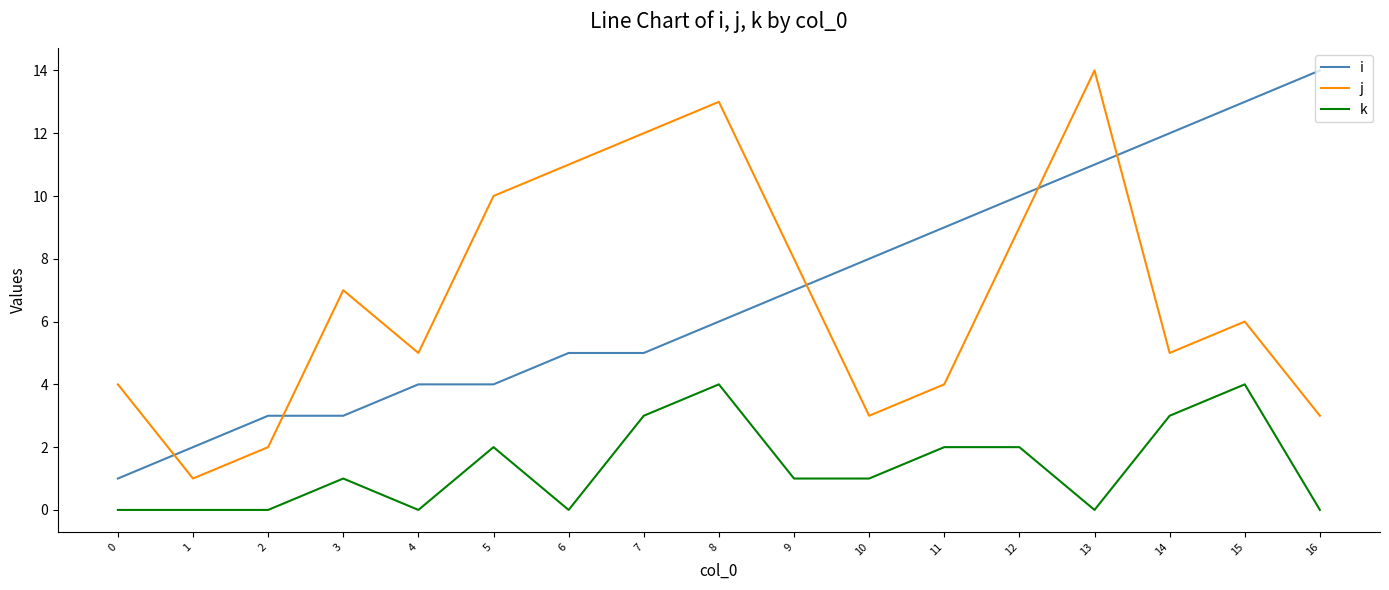

Reading left to right, transcribe all the data shown in this chart.

i: 1	2	3	3	4	4	5	5	6	7	8	9	10	11	12	13	14
j: 4	1	2	7	5	10	11	12	13	8	3	4	9	14	5	6	3
k: 0	0	0	1	0	2	0	3	4	1	1	2	2	0	3	4	0